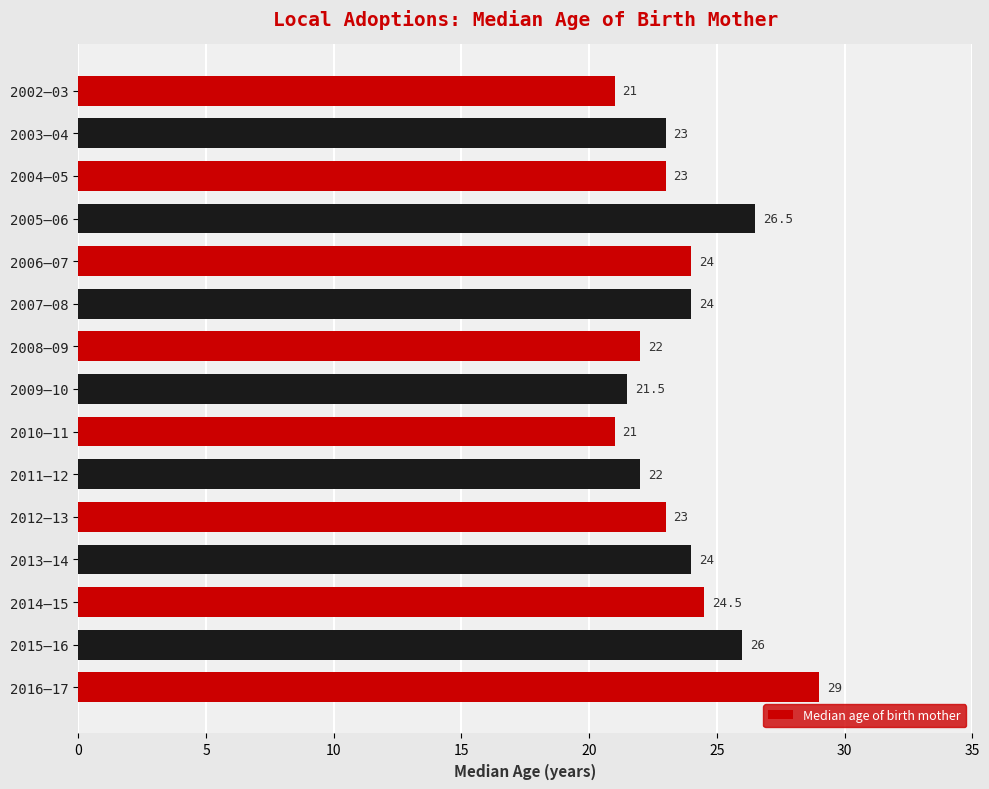

How many values are below 23?

5